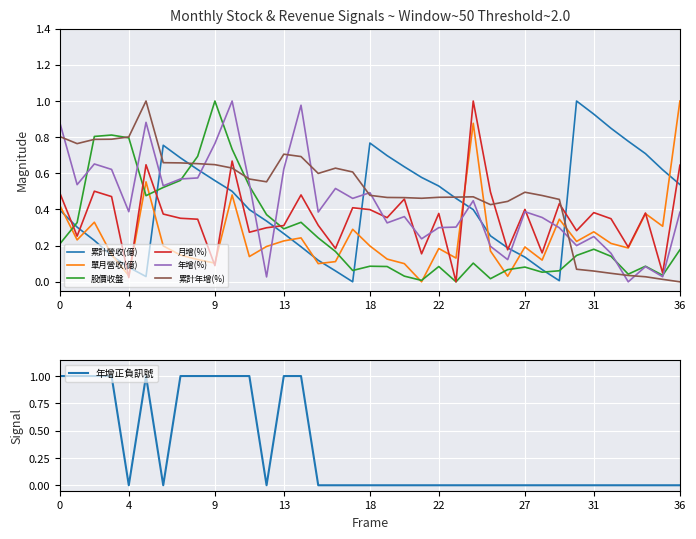

The 月增(%) series shows 0.5 at 2022-05. True or false?

False